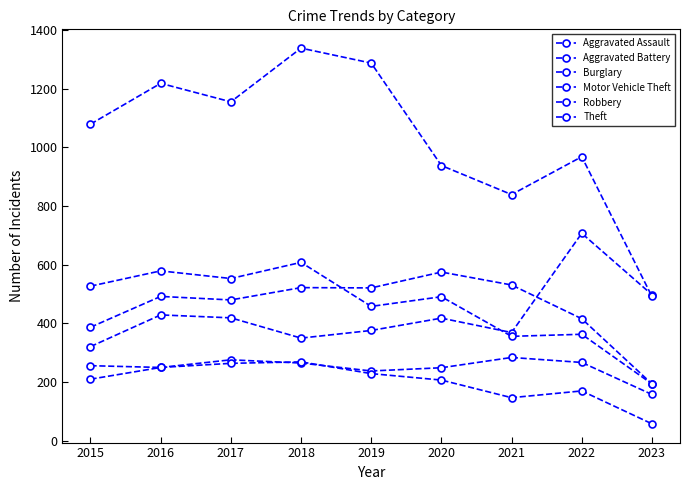

Where does the Theft series first go above 1079?

2016